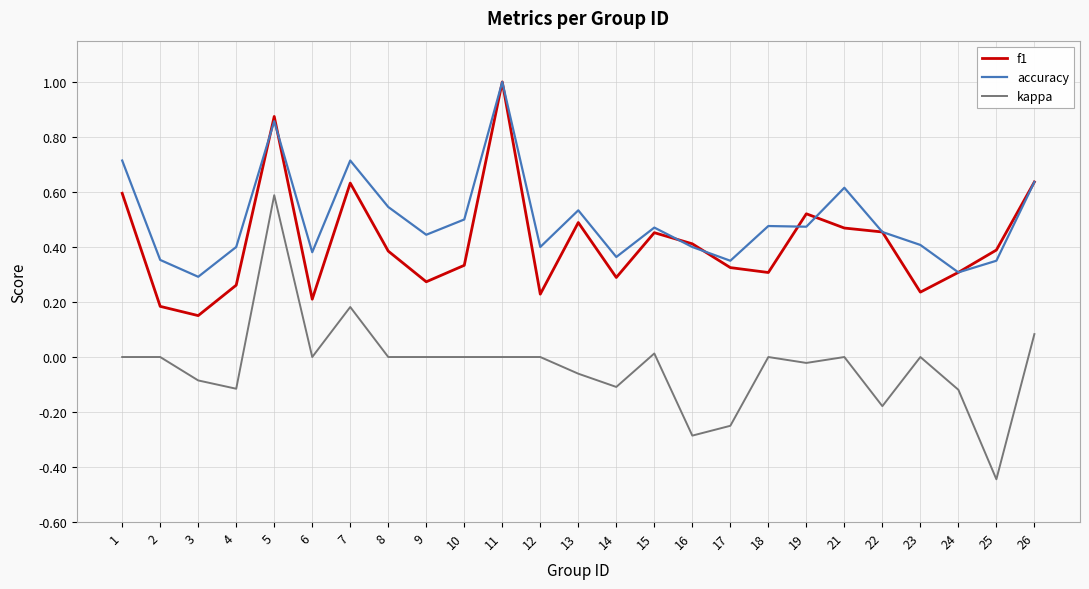

True or false: f1 has more than 0 interior local peaks.

True